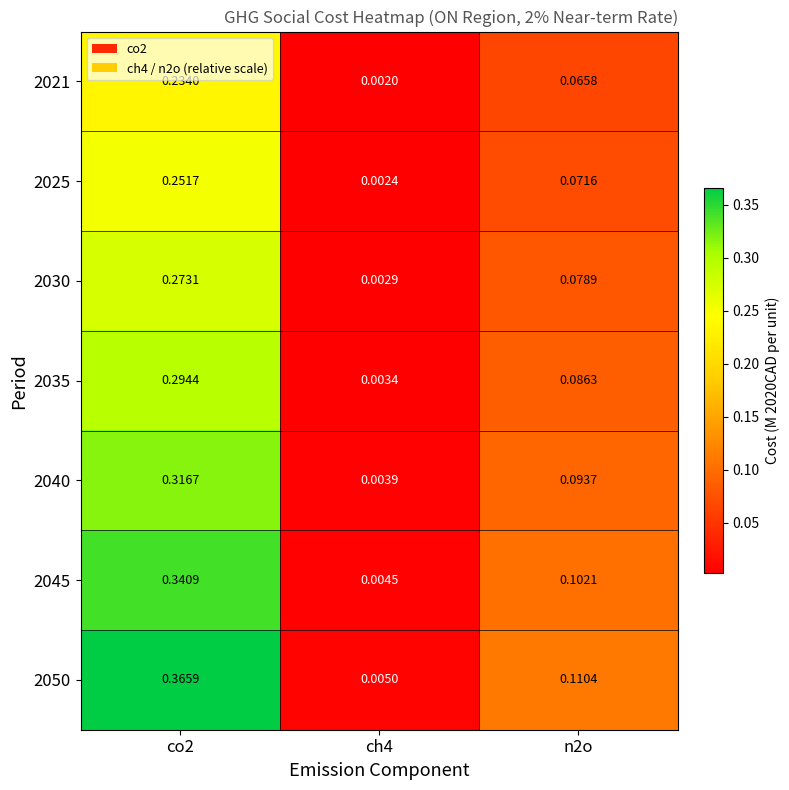

Is the value of 2021 at n2o greater than the value of 2045 at n2o?

No